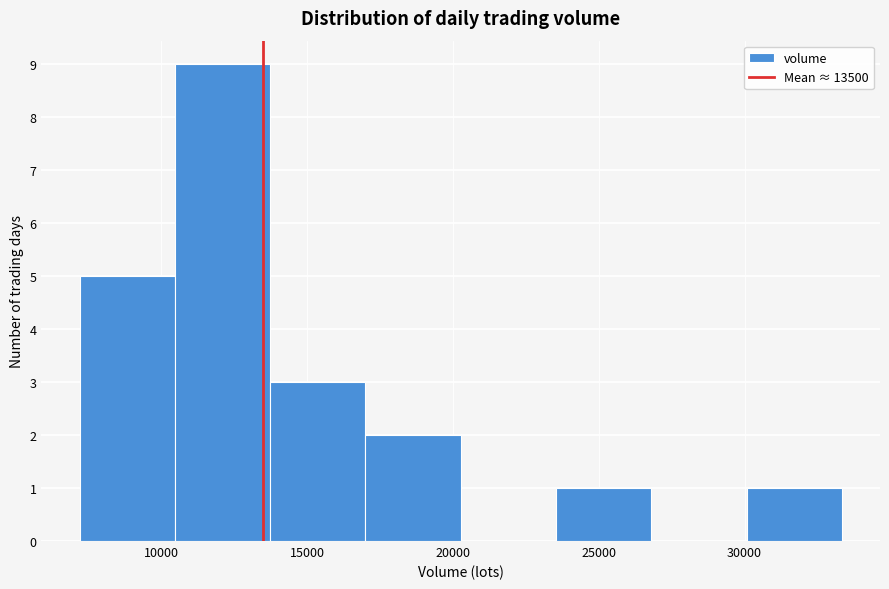

Over which range of the x-axis is the bar tallest?

10500 to 13500